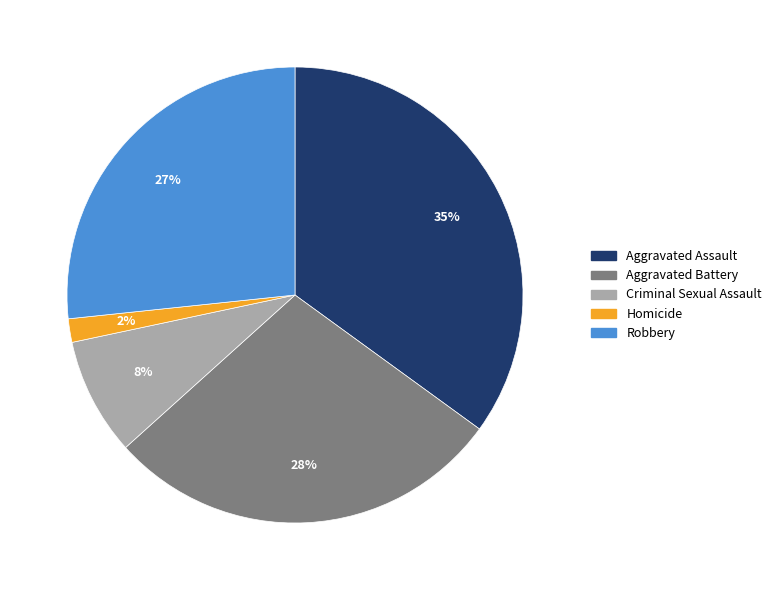

How many slices are in this pie chart?

5